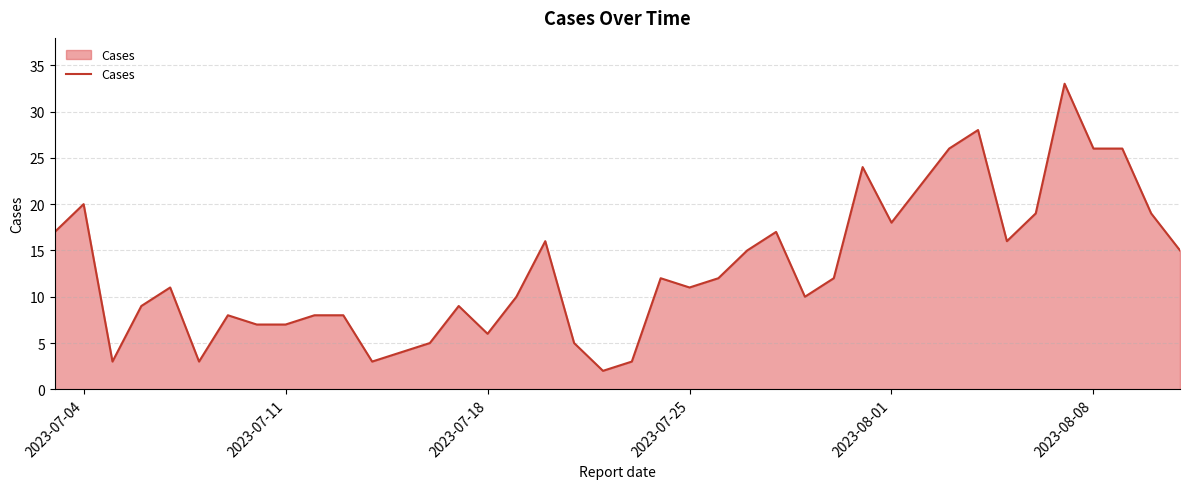

Reading left to right, list all the values displayed in this chart.

17	20	3	9	11	3	8	7	7	8	8	3	4	5	9	6	10	16	5	2	3	12	11	12	15	17	10	12	24	18	22	26	28	16	19	33	26	26	19	15